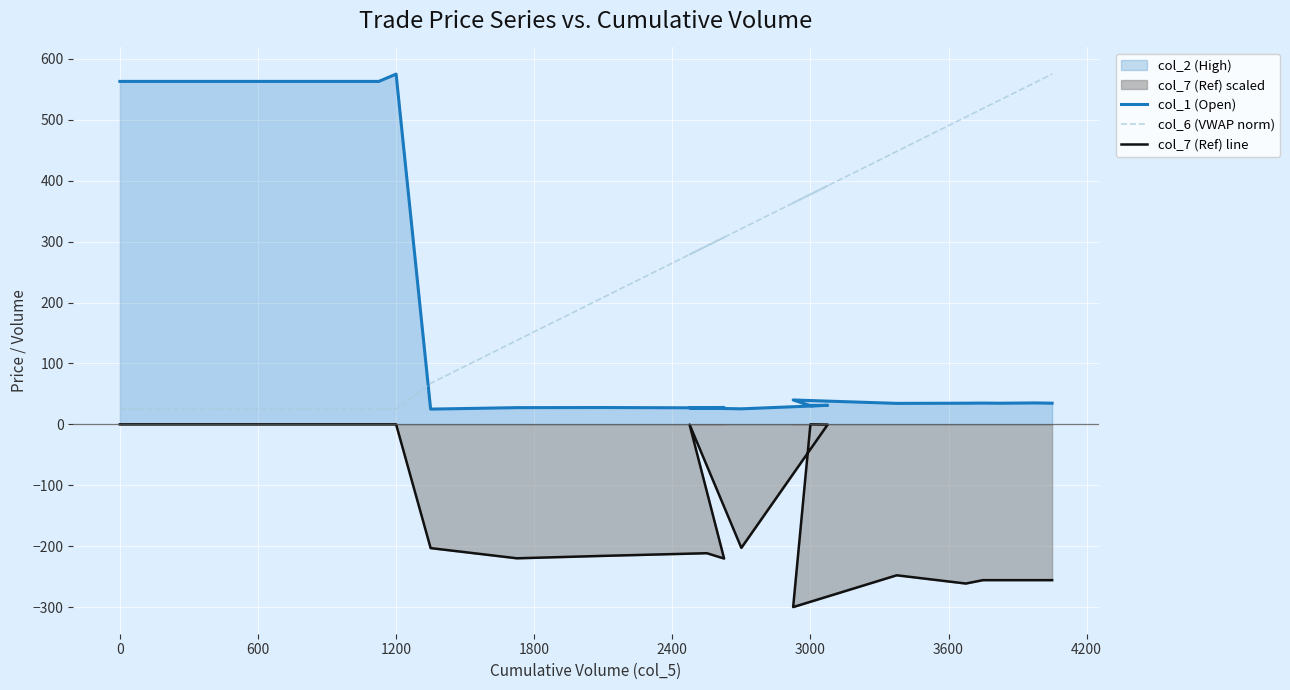

At how many categories does at least one series exceed 406?

9